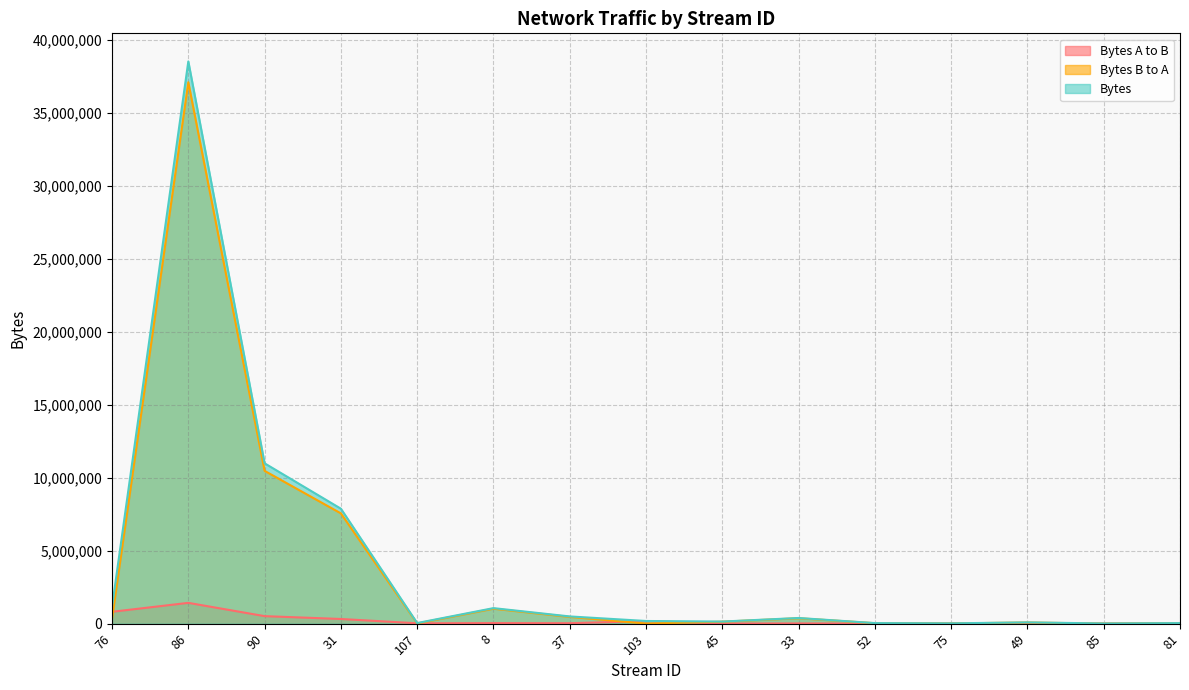

True or false: Bytes and Bytes B to A intersect in this chart.

False